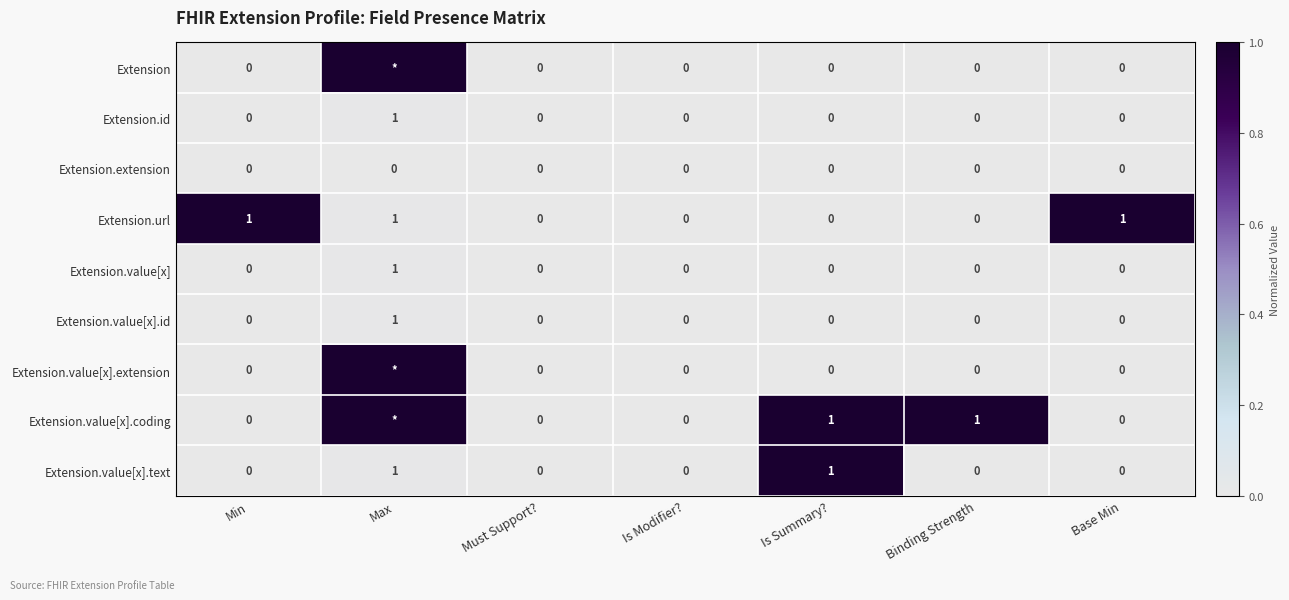

True or false: Extension.value[x].extension has a value of -0.5 at Base Min.

False